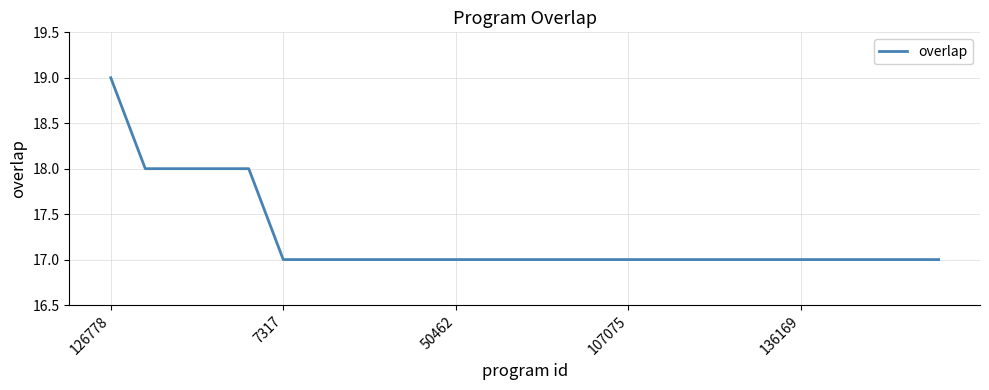

What is the smallest value displayed?

17